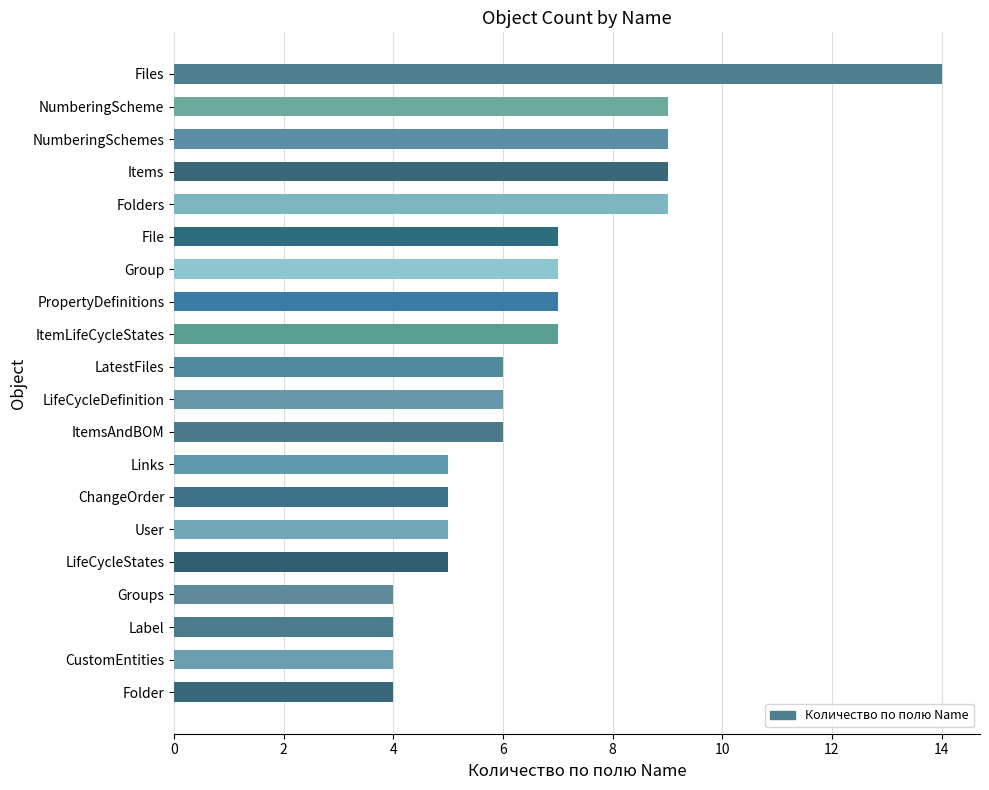

Which has a higher value, Files or Folders?

Files